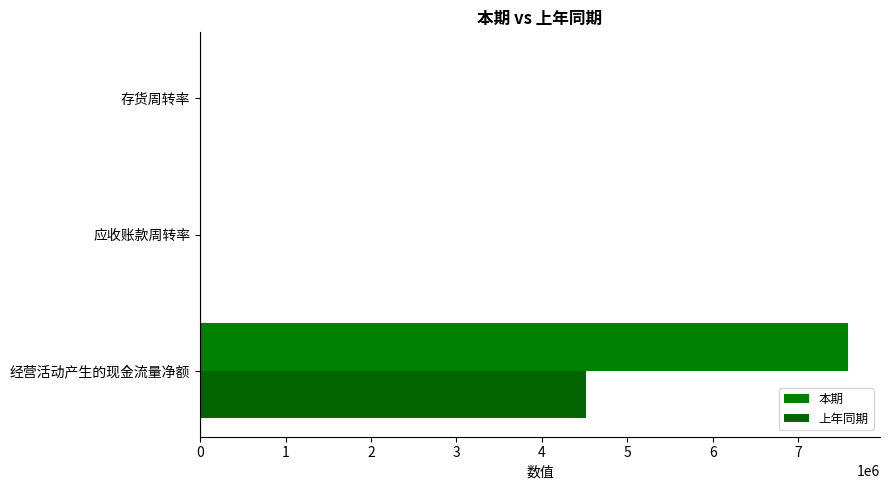

How many values in the 本期 series exceed 3?

2